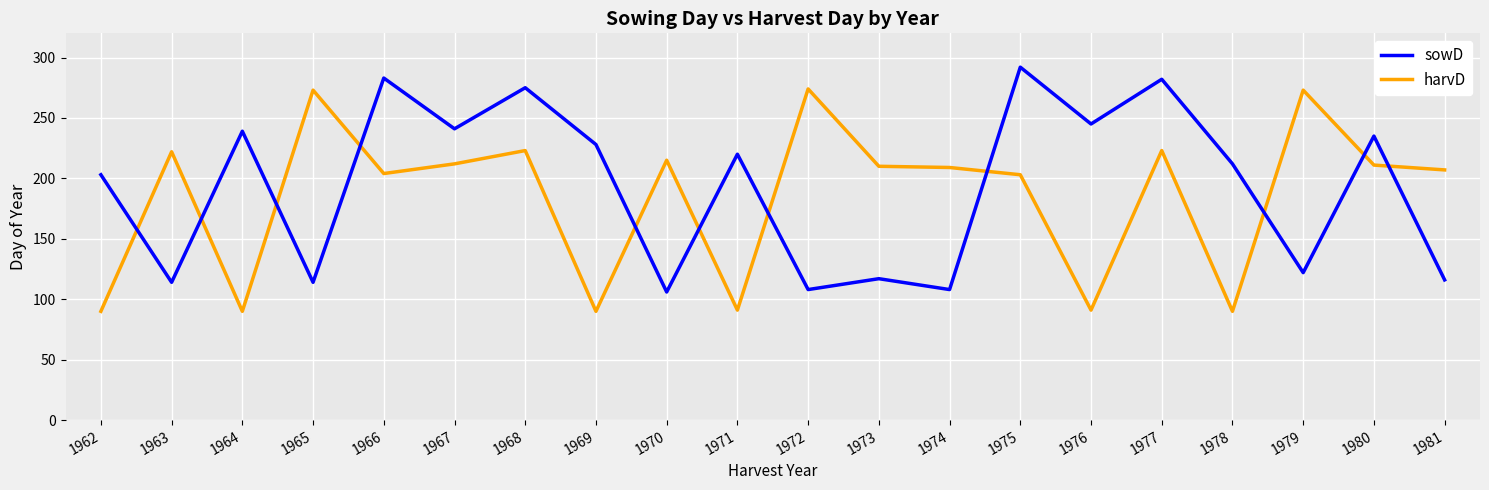

True or false: harvD and sowD cross at least once.

True